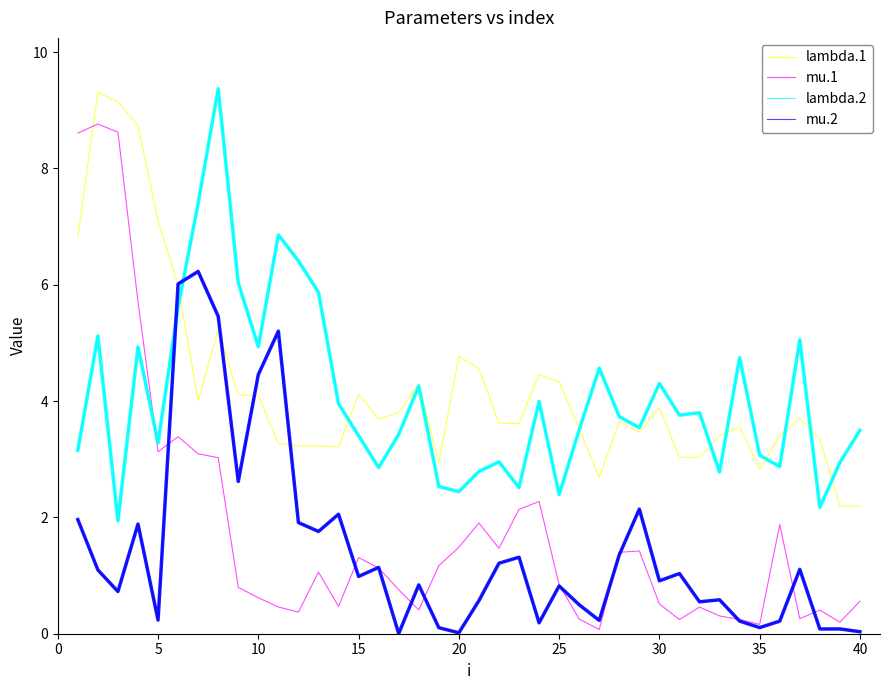

Is this an area chart (filled region under the line)?

No